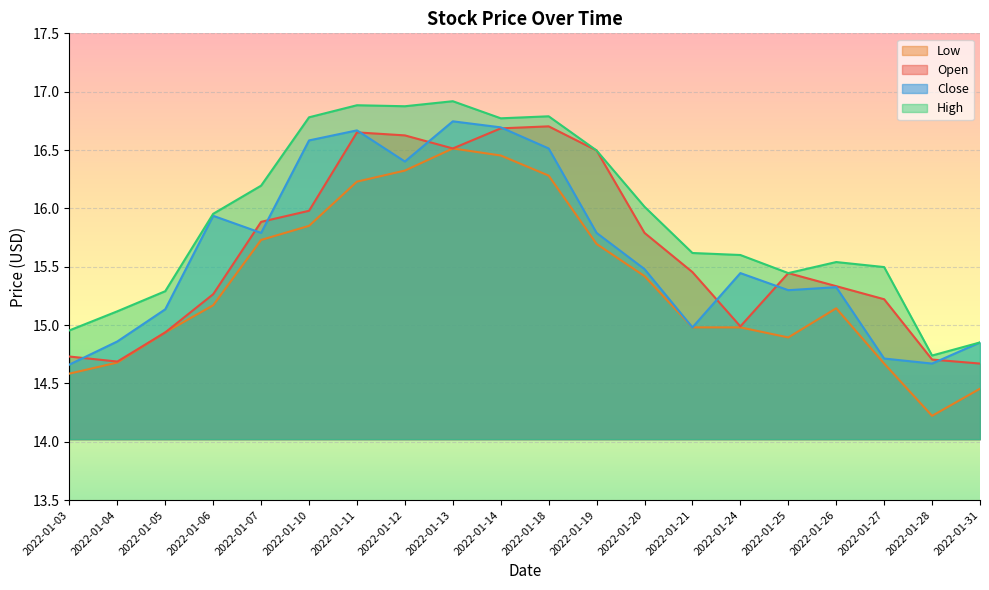

Which series has the largest range (max minus min)?

Low